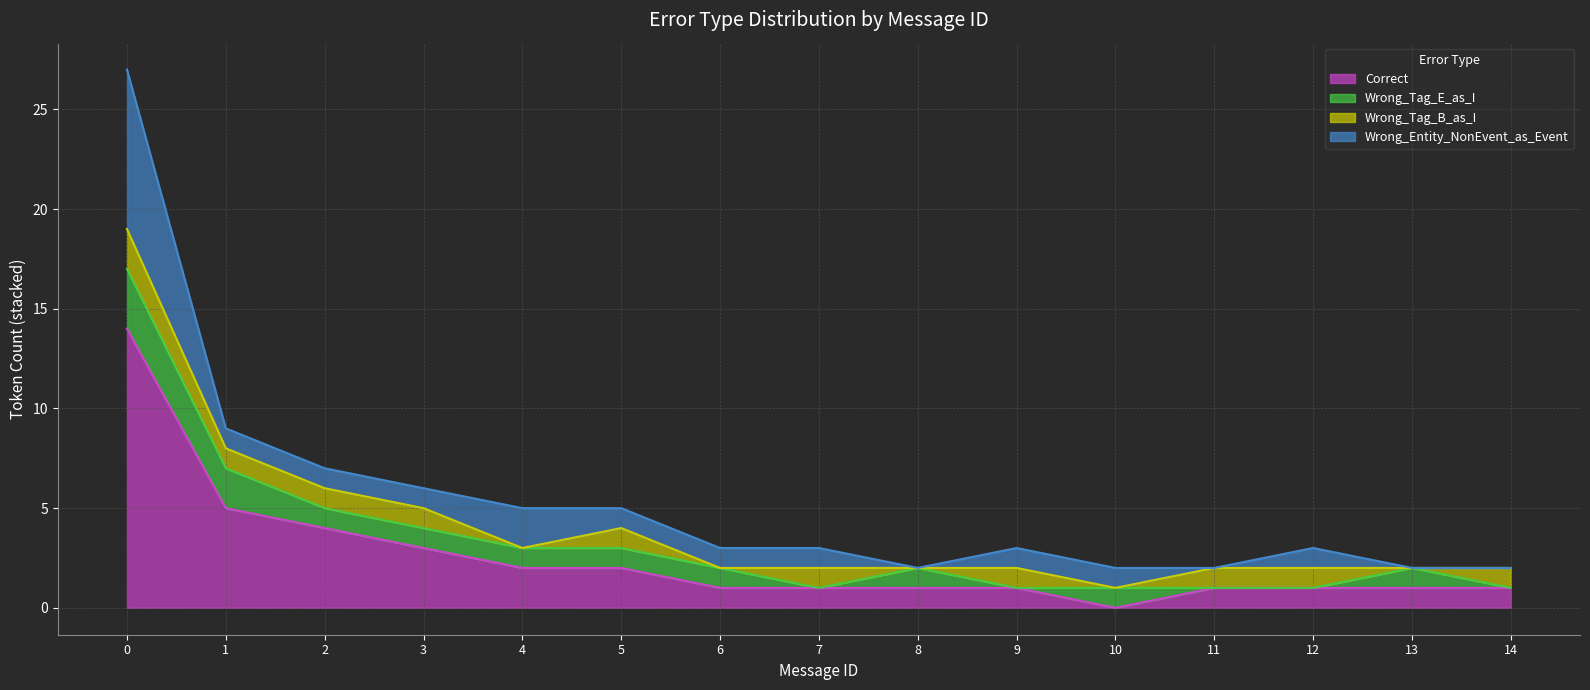

Does the chart display data point markers on the line(s)?

No